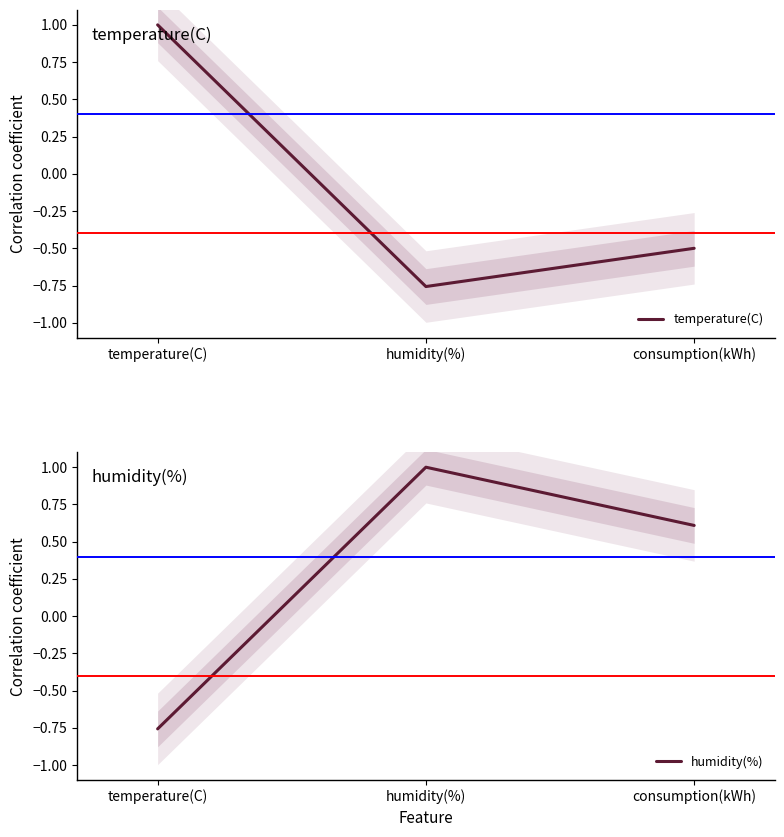

Reading right to left, list all the values displayed in this chart.

temperature(C): consumption(kWh)=-0.5	humidity(%)=-0.8	temperature(C)=1.0
humidity(%): consumption(kWh)=0.6	humidity(%)=1.0	temperature(C)=-0.8